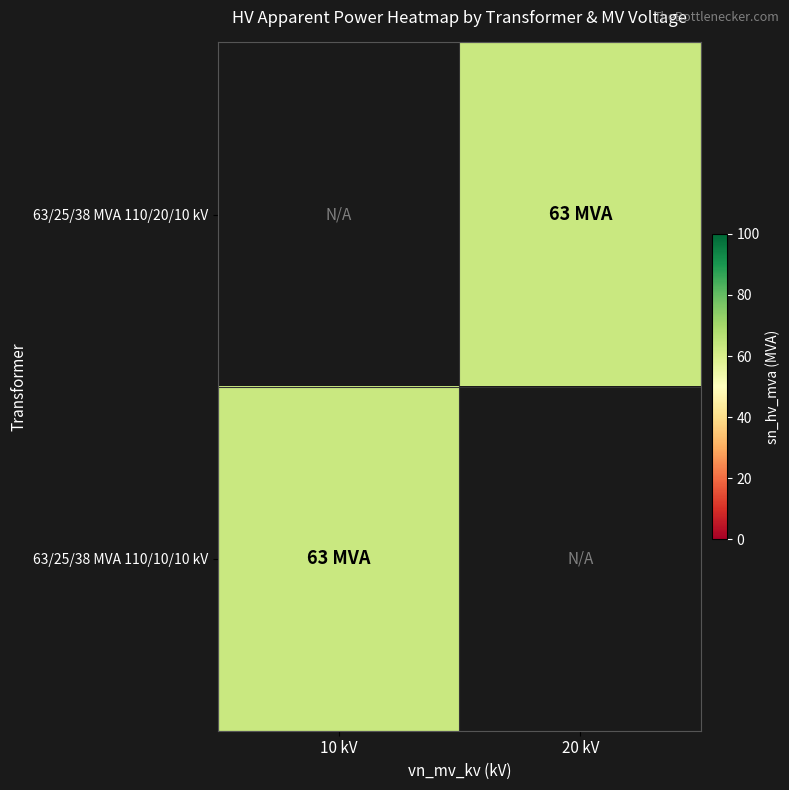

List the labels in order of 63/25/38 MVA 110/10/10 kV value, smallest first.

10 kV, 20 kV